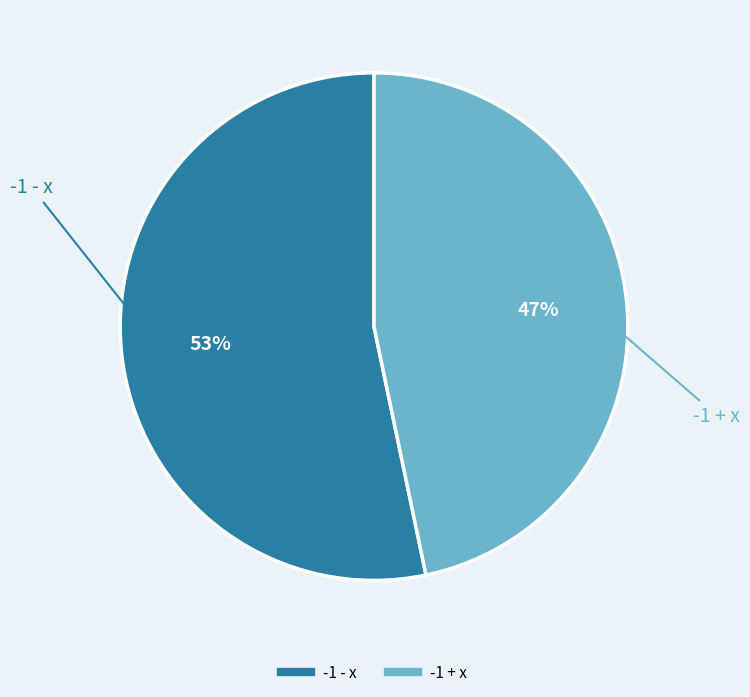

To the nearest percent, what is the combined percentage of -1 + x and -1 - x?

100%